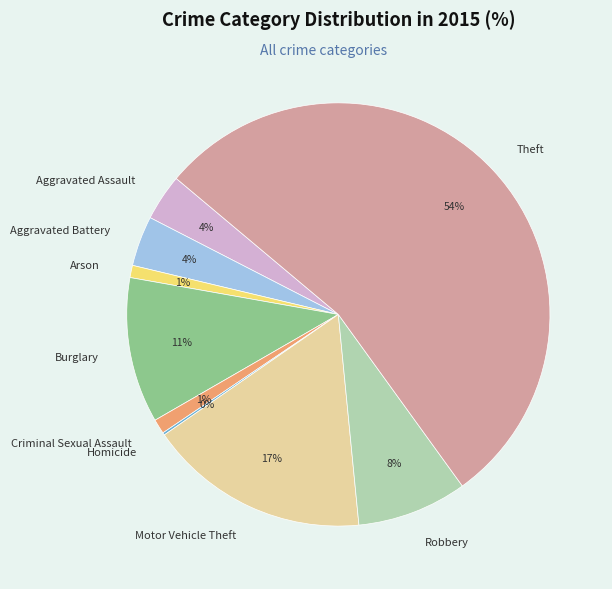

Which has a higher value, Arson or Aggravated Battery?

Aggravated Battery